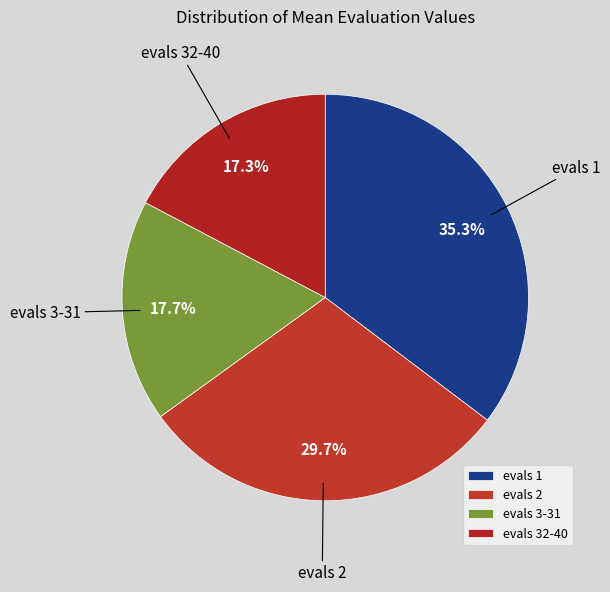

Is there a majority slice in this chart?

No